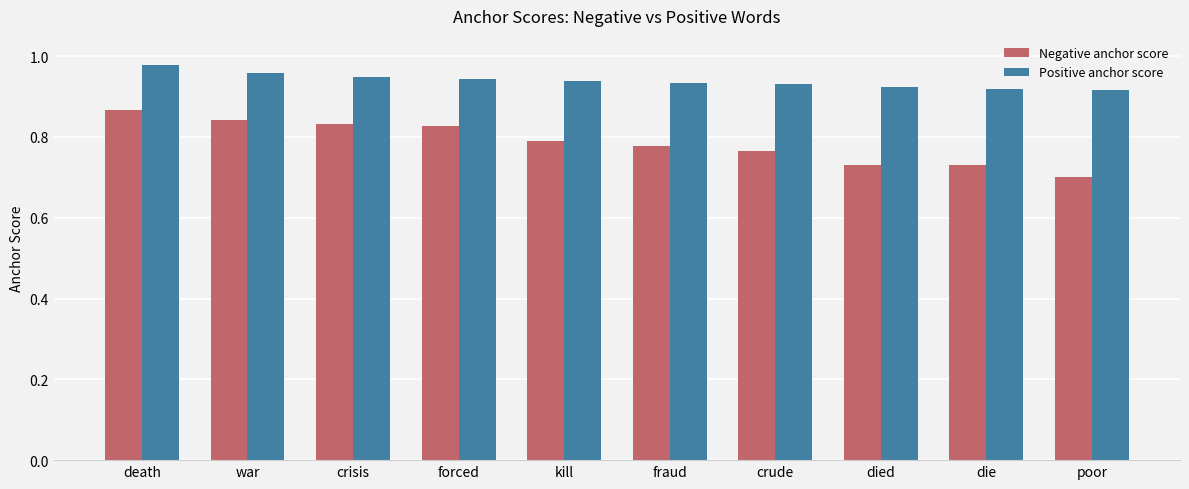

What is the label of the 4th bar from the left?

forced